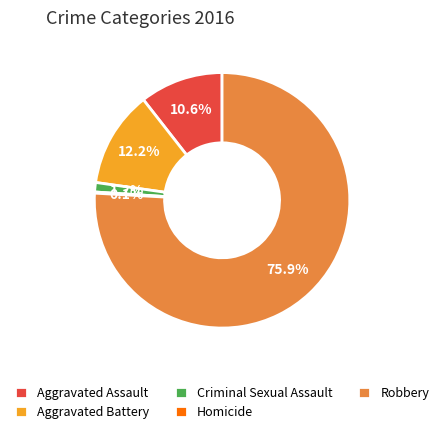

Is there any slice that represents more than half of the pie?

Yes